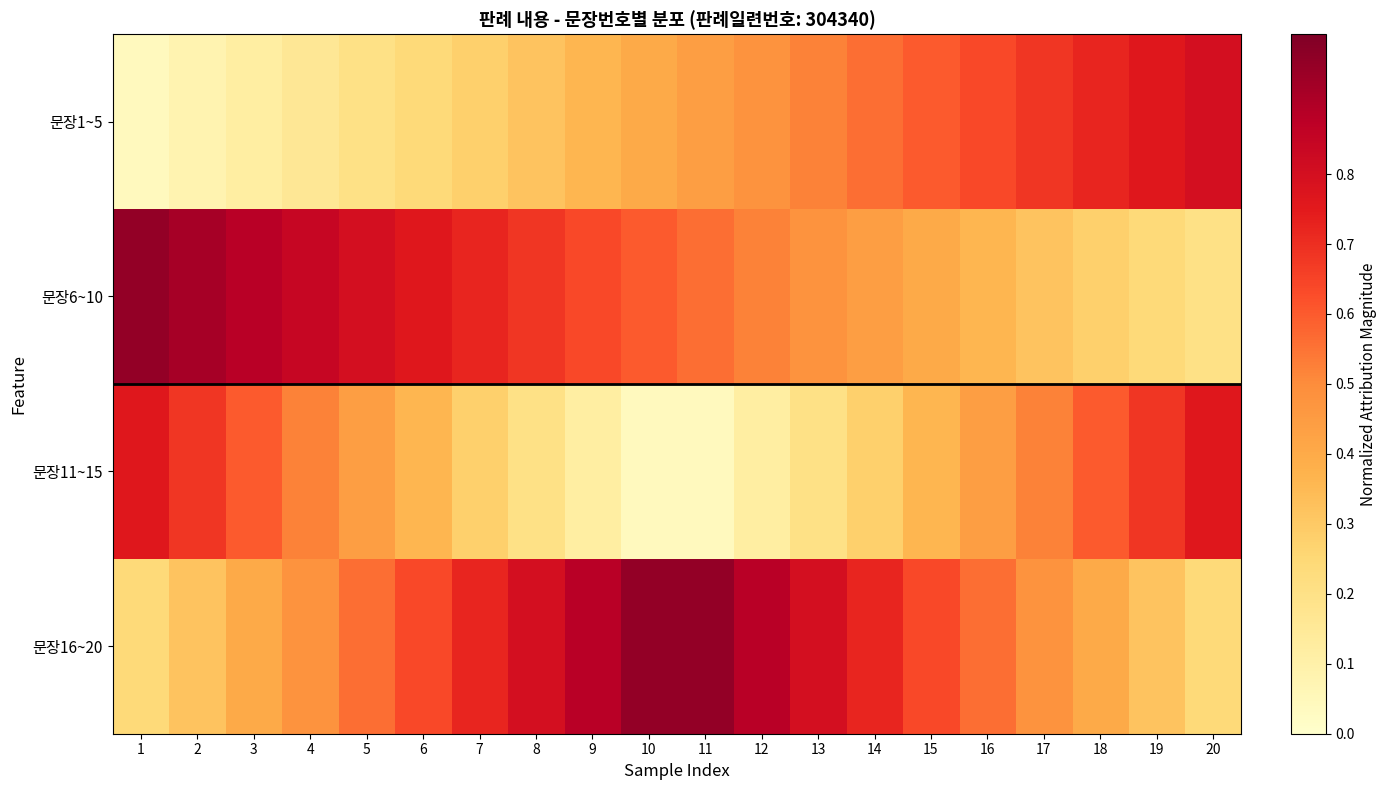

Reading right to left, list all the values displayed in this chart.

문장1~5: 20=0.8	19=0.8	18=0.7	17=0.7	16=0.6	15=0.6	14=0.6	13=0.5	12=0.5	11=0.4	10=0.4	9=0.4	8=0.3	7=0.3	6=0.2	5=0.2	4=0.2	3=0.1	2=0.1	1=0.0
문장6~10: 20=0.2	19=0.2	18=0.3	17=0.3	16=0.4	15=0.4	14=0.4	13=0.5	12=0.5	11=0.6	10=0.6	9=0.6	8=0.7	7=0.7	6=0.8	5=0.8	4=0.8	3=0.9	2=0.9	1=1.0
문장11~15: 20=0.8	19=0.7	18=0.6	17=0.5	16=0.4	15=0.4	14=0.3	13=0.2	12=0.1	11=0.0	10=0.0	9=0.1	8=0.2	7=0.3	6=0.4	5=0.4	4=0.5	3=0.6	2=0.7	1=0.8
문장16~20: 20=0.2	19=0.3	18=0.4	17=0.5	16=0.6	15=0.6	14=0.7	13=0.8	12=0.9	11=1.0	10=1.0	9=0.9	8=0.8	7=0.7	6=0.6	5=0.6	4=0.5	3=0.4	2=0.3	1=0.2